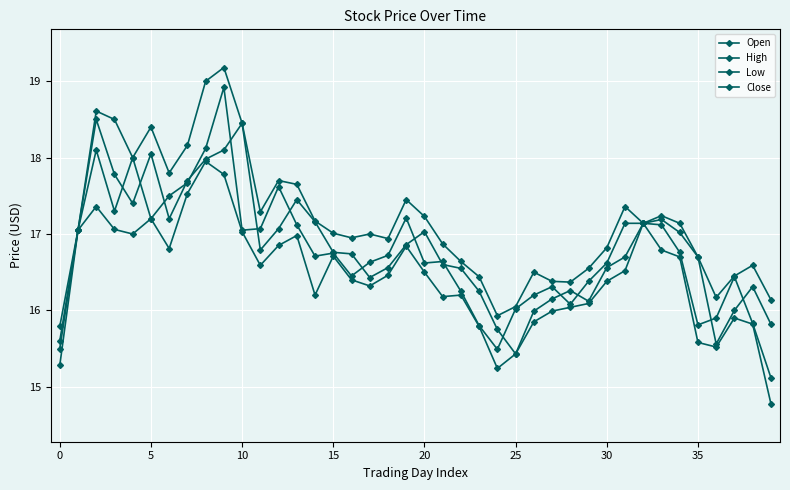

How many series are shown in this chart?

4